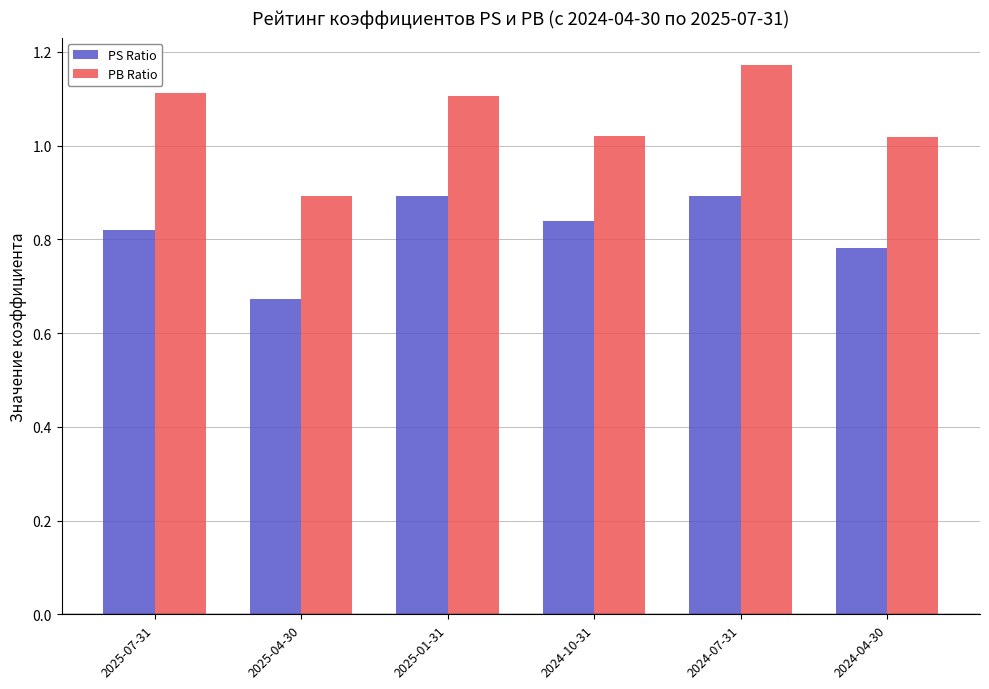

At which label is PS Ratio closest to 0?

2025-04-30